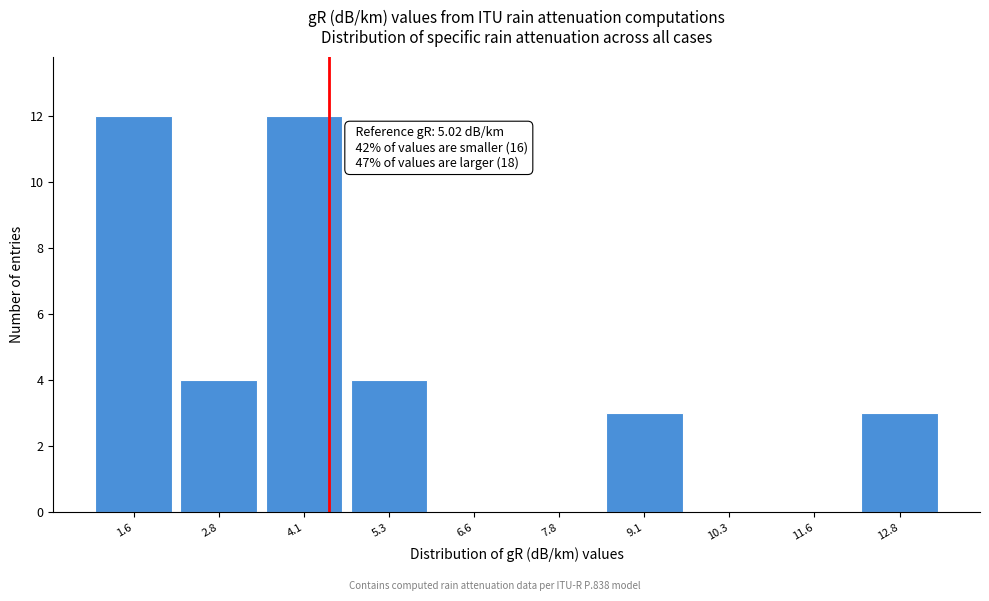

Reading right to left, list all the values displayed in this chart.

12.8=3	11.6=0	10.3=0	9.1=3	7.8=0	6.6=0	5.3=4	4.1=12	2.8=4	1.6=12